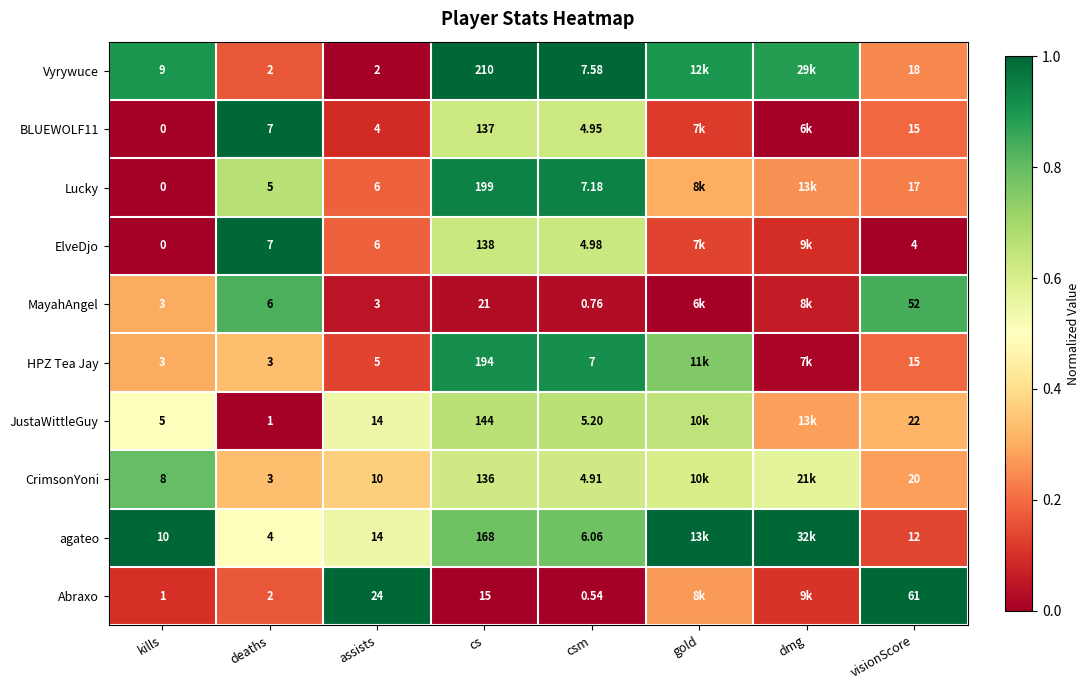

At how many categories does at least one series exceed 0?

8